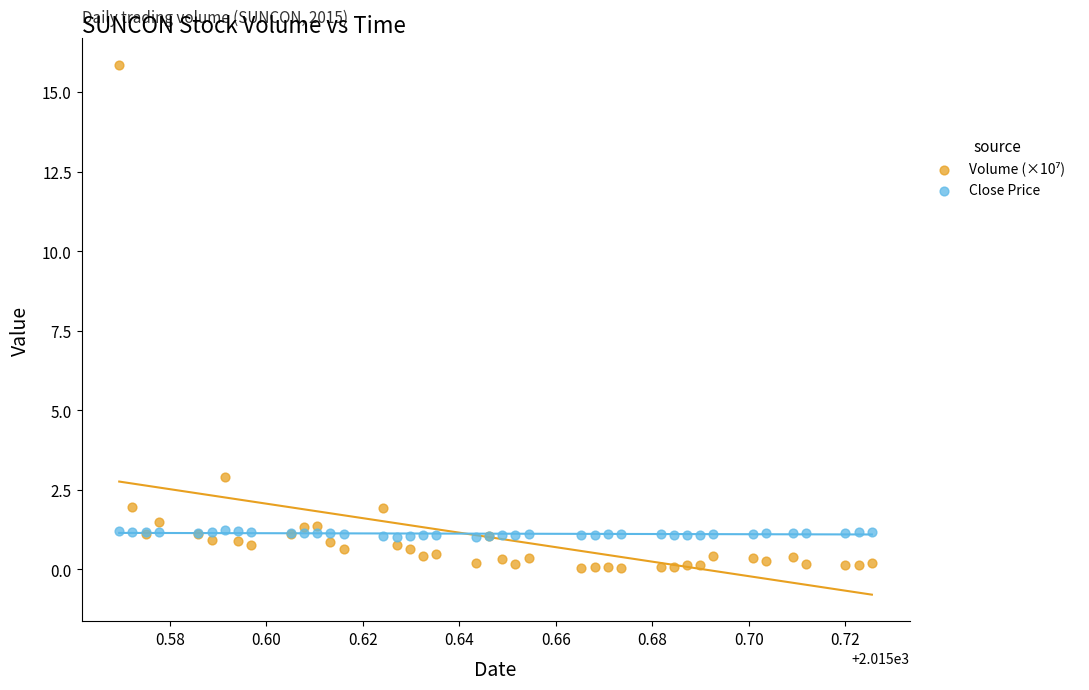

Across all series, what Y value is closest to 7?

2.9